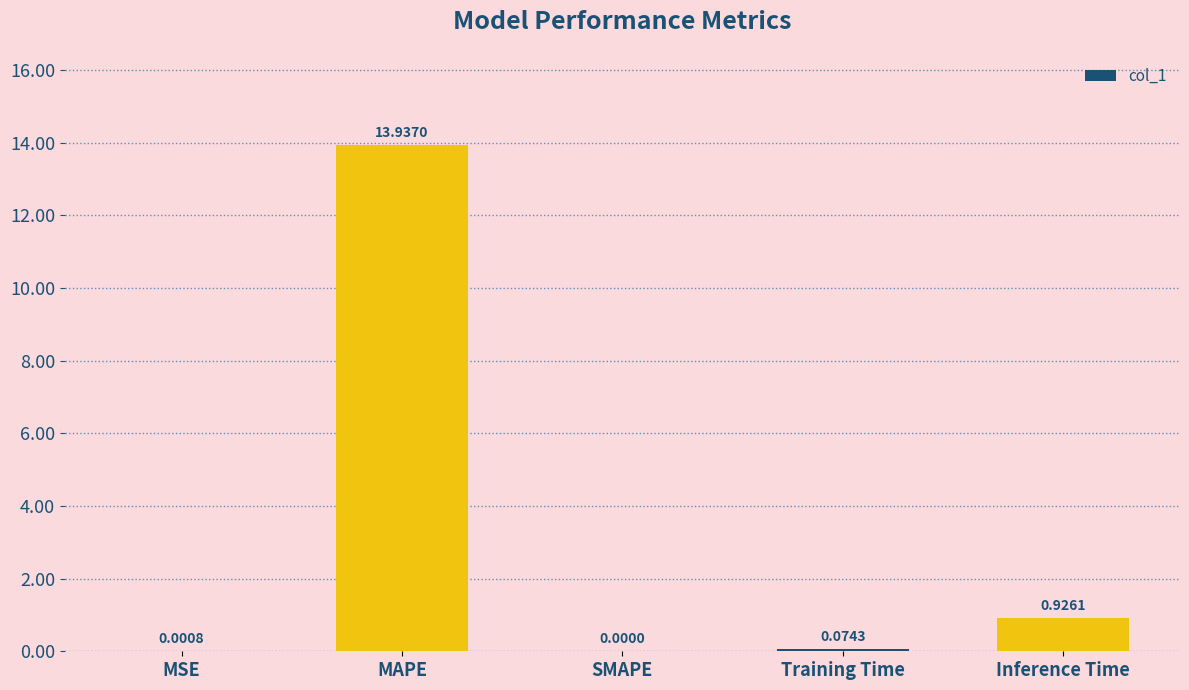

Which category has the highest value across all series?

MAPE